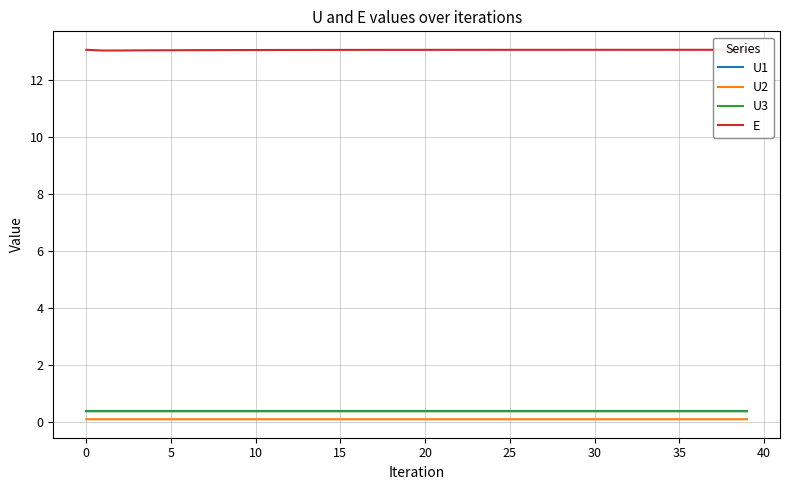

Which series has the widest spread of values?

E